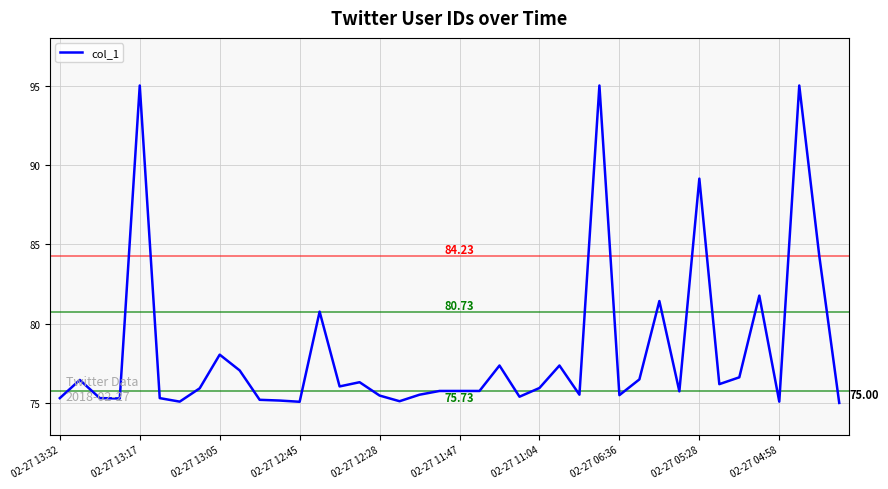

Count the number of data series in this chart.

1